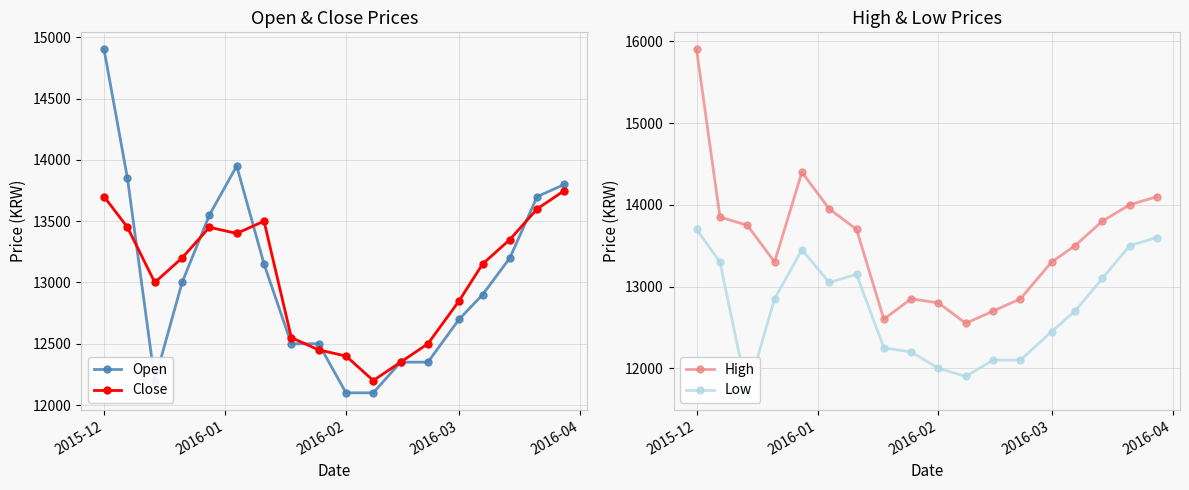

Does the chart display data point markers on the line(s)?

Yes